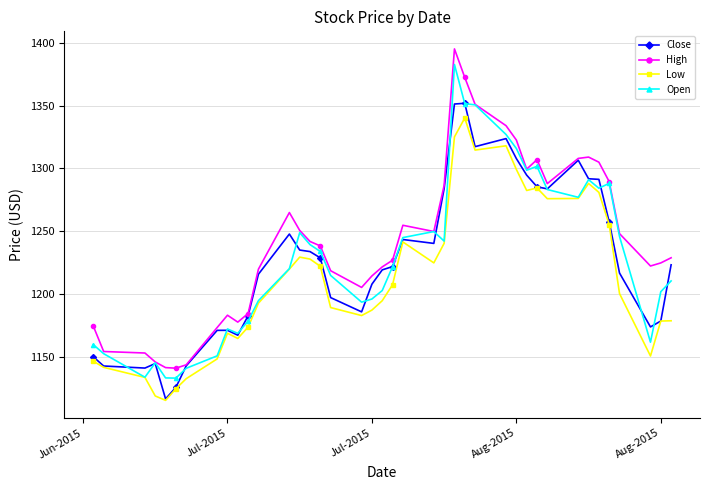

How many data points does each series have?

40